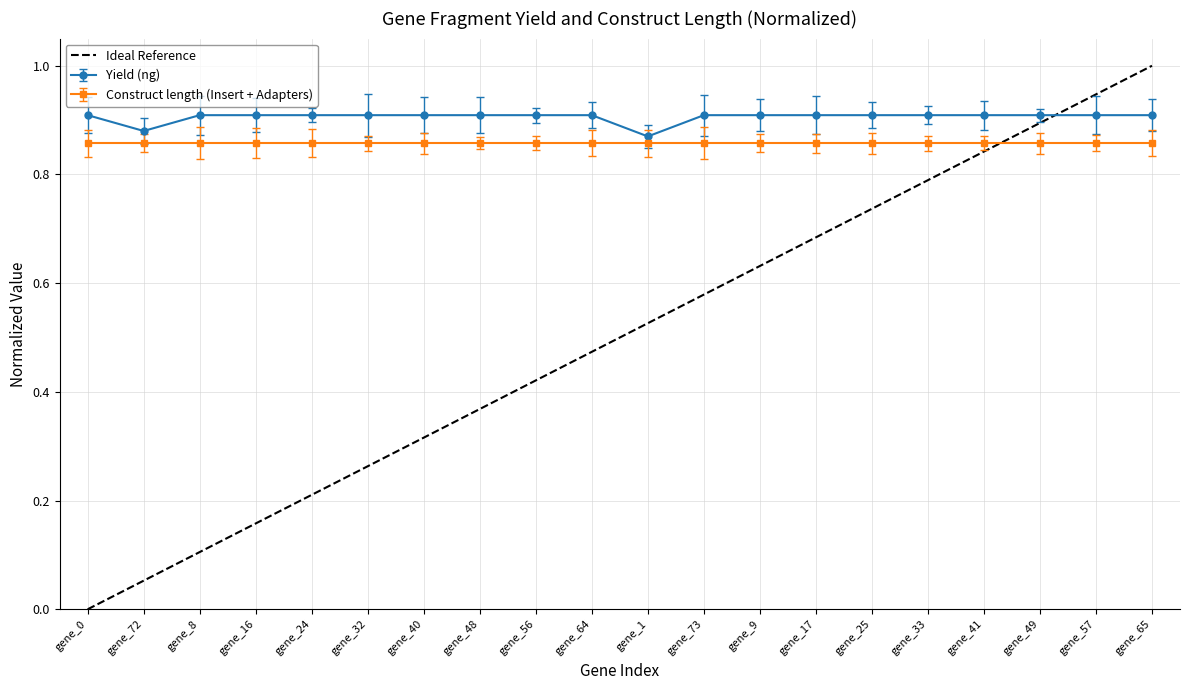

The value of Yield (ng) at gene_56 is 0.9. True or false?

True